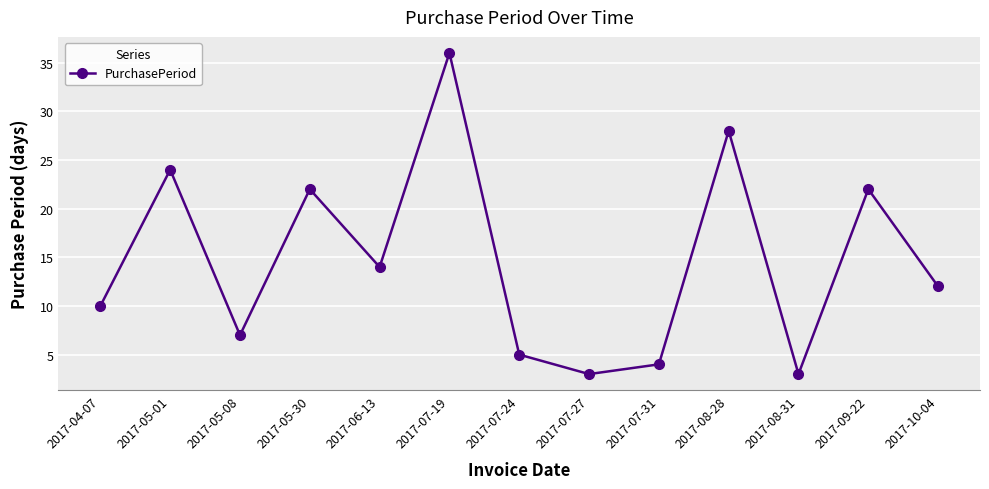

Reading right to left, extract all data points from this chart.

12	22	3	28	4	3	5	36	14	22	7	24	10